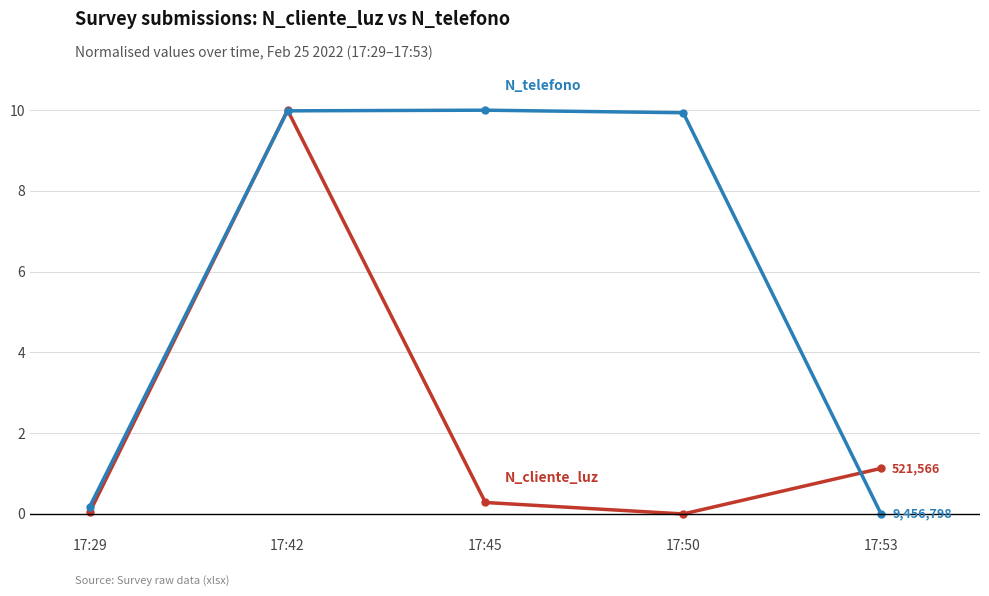

What is the greatest value displayed?

10.0